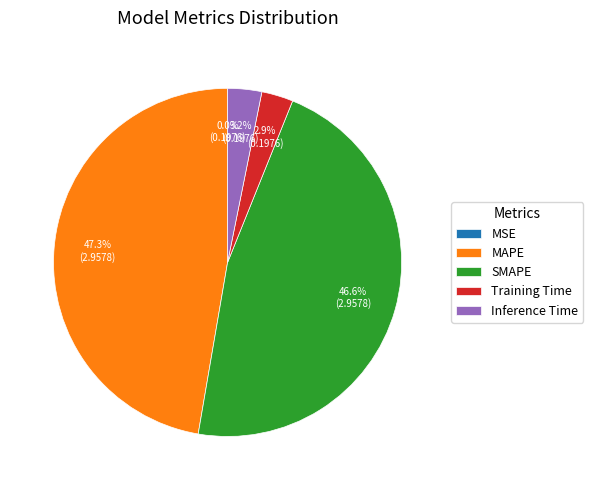

Which slice is the largest?

MAPE